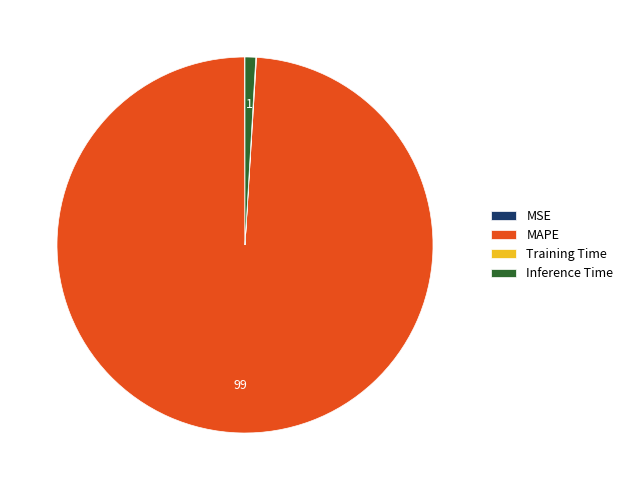

The MAPE slice represents 89% of the pie. True or false?

False